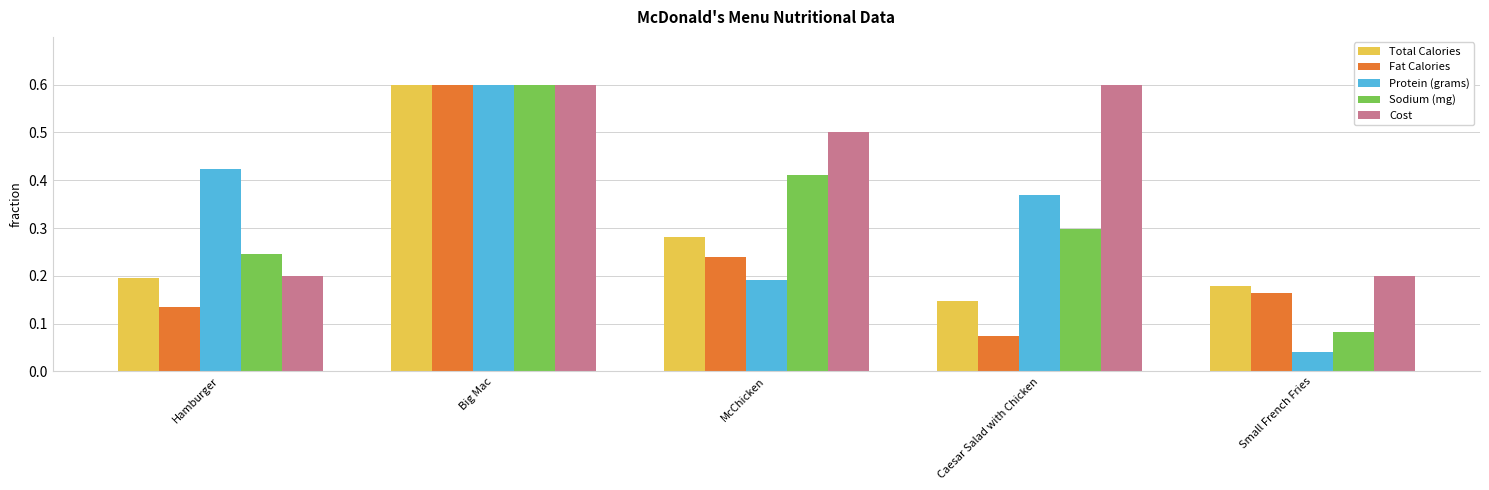

What is the sum of the Sodium (mg) values at McChicken and Small French Fries?

0.5